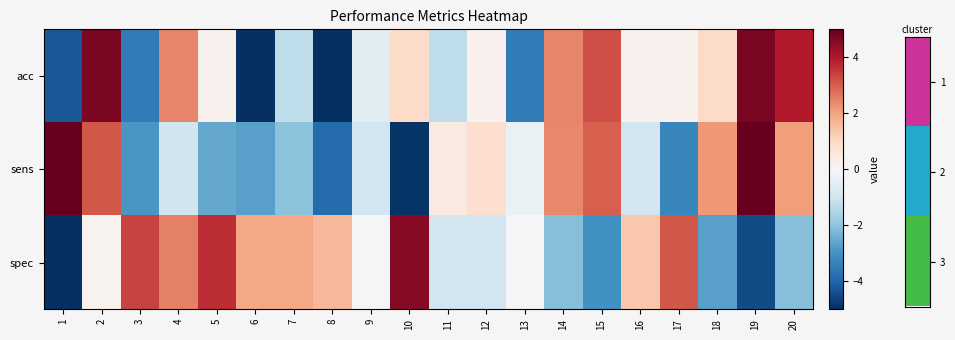

What is the smallest value displayed?

-7.7